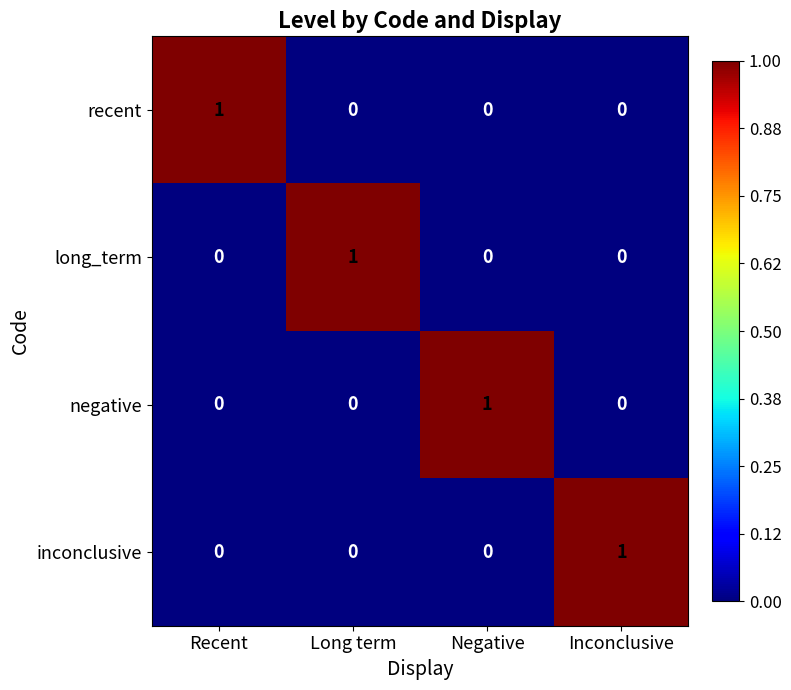

What is the difference between the highest and lowest values at Recent?

1